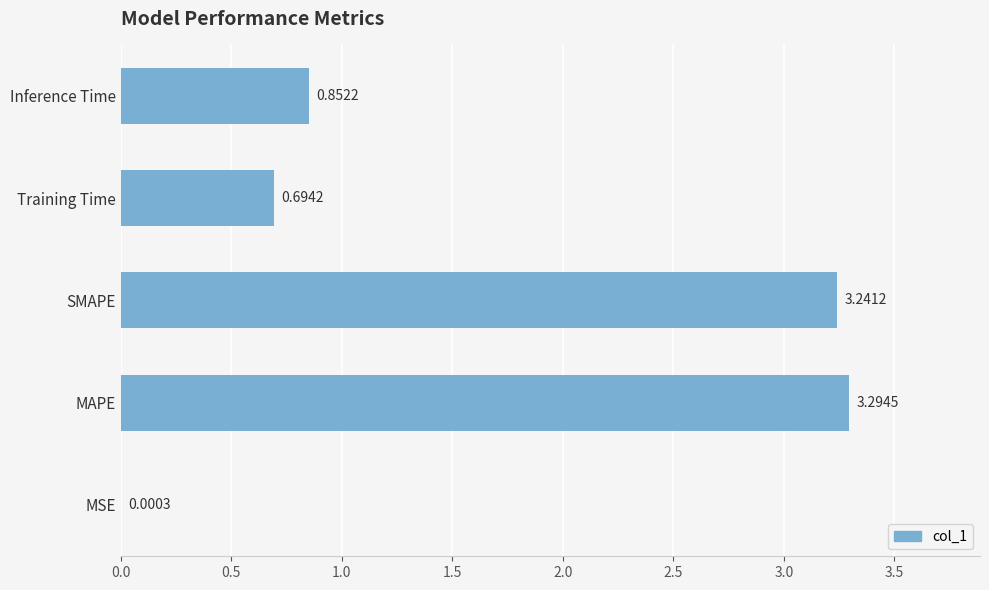

Which category has the highest value across all series?

MAPE